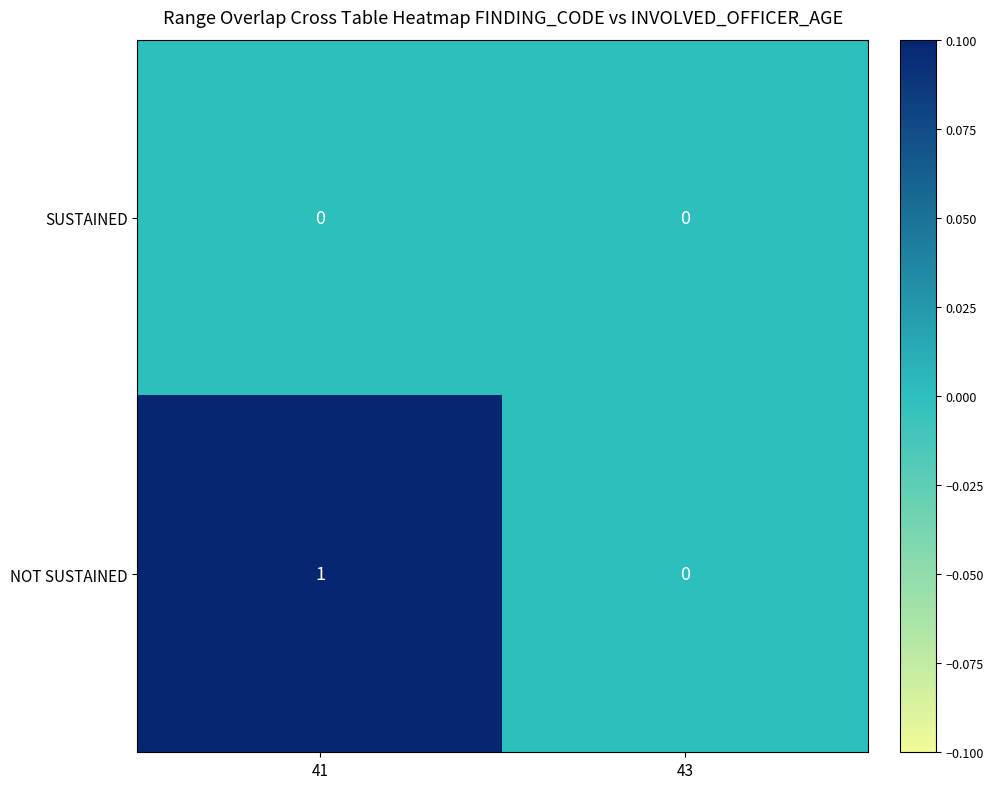

Reading left to right, transcribe all the data shown in this chart.

SUSTAINED: 0	0
NOT SUSTAINED: 1	0